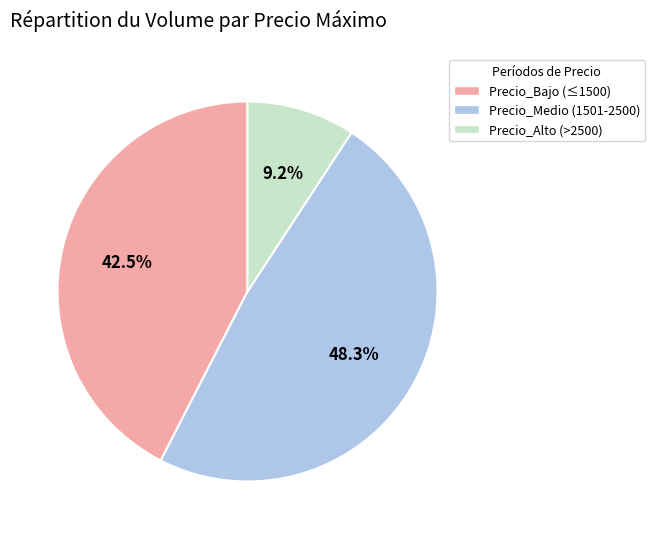

Which slice is the smallest?

Precio_Alto (>2500)